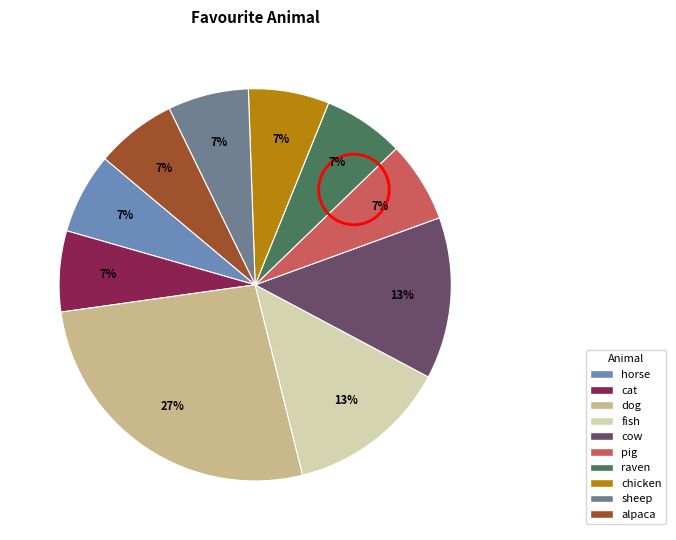

Is it true that sheep is 13% of the pie?

False